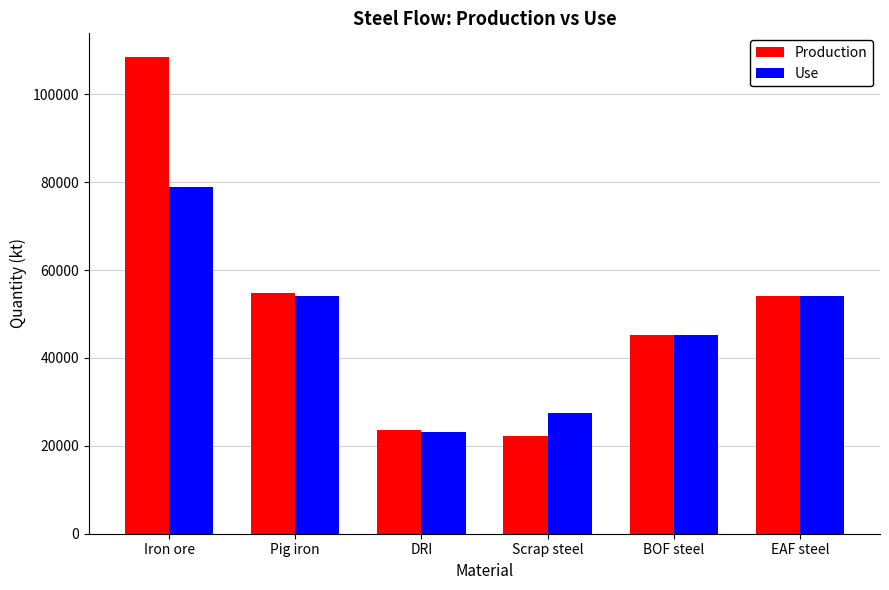

Where is Production nearest to the value 65347?

Pig iron